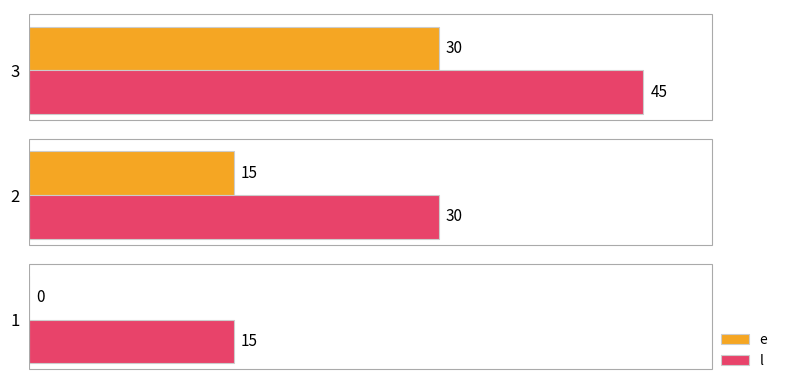

How many l values are between 15 and 45?

3